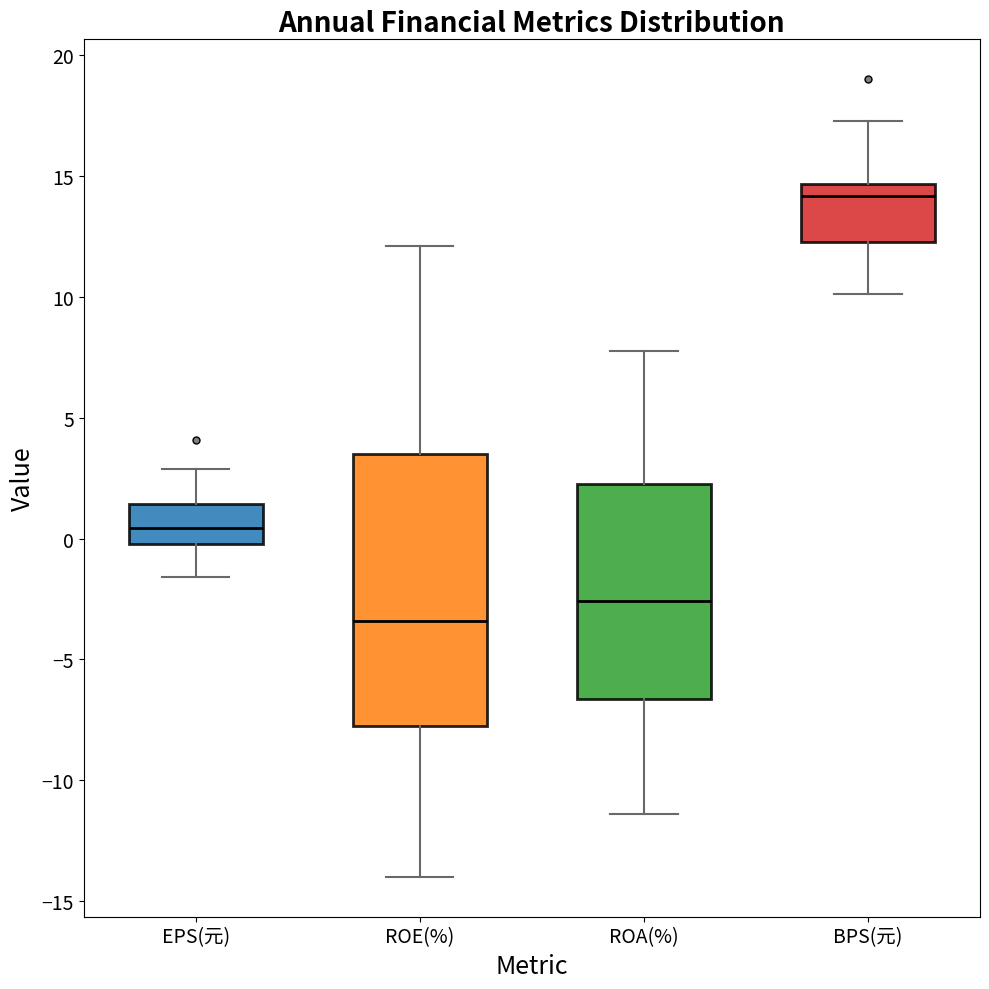

Where is the lower edge of the box for EPS(元) on the y-axis? The values are not printed on the chart, so give them approximately, as read against the axis.

0.0